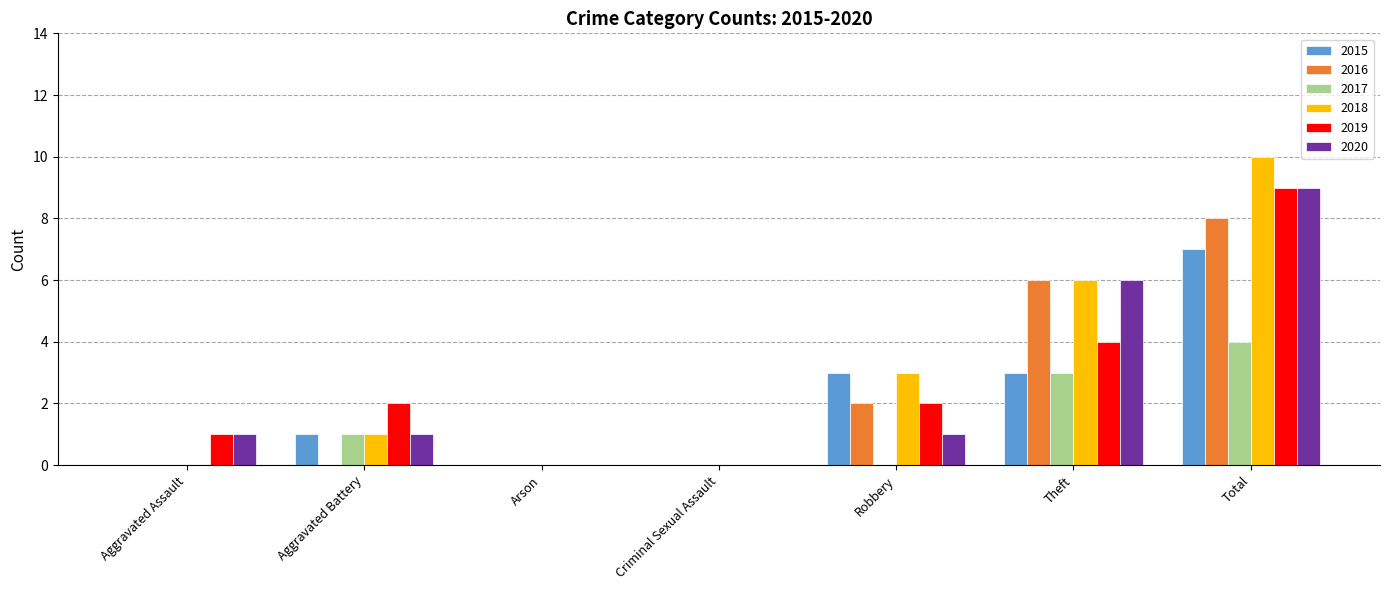

What is the sum of all 2020 values?

18